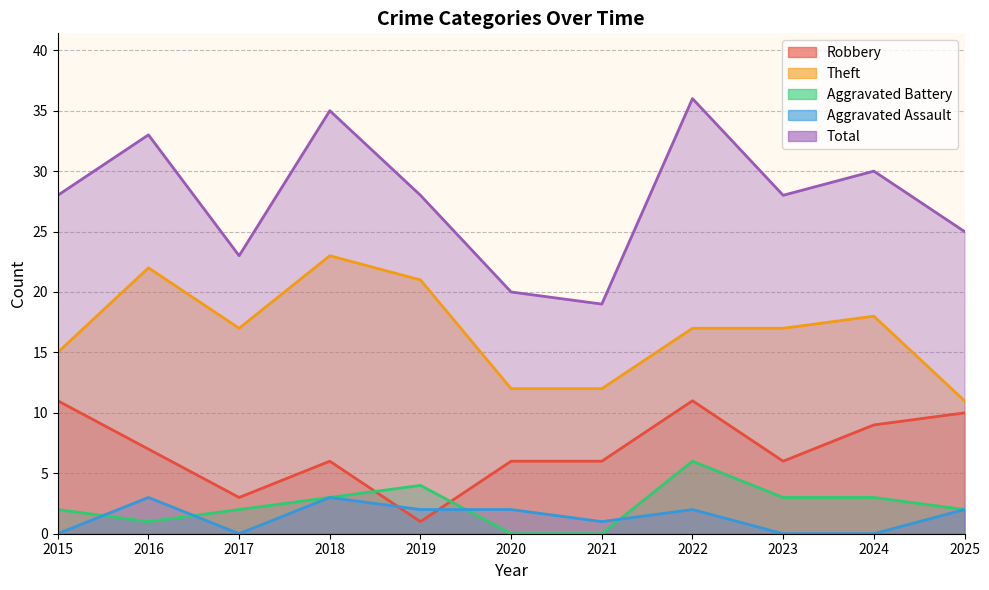

Between 2019 and 2024, which series saw the biggest shift?

Robbery